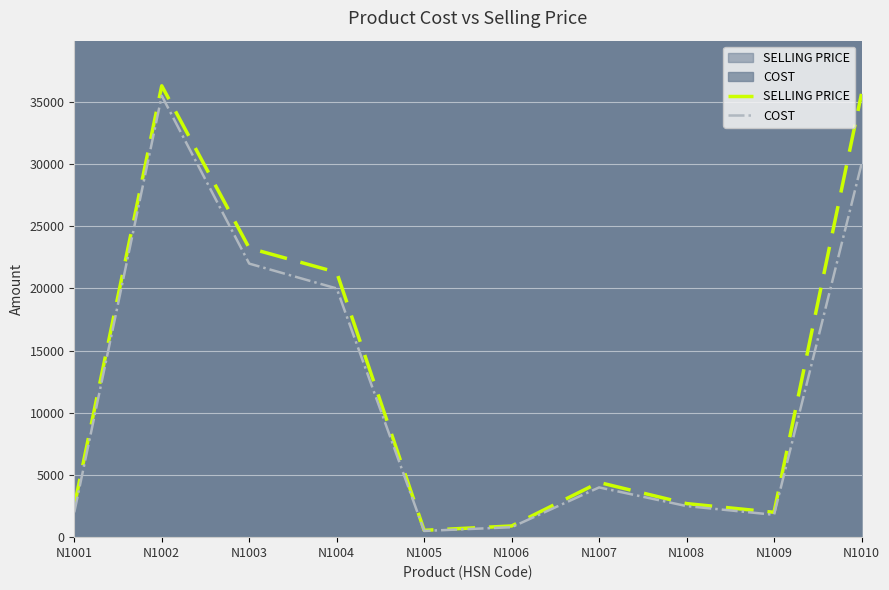

List the series in order of their peak value, lowest first.

COST, SELLING PRICE